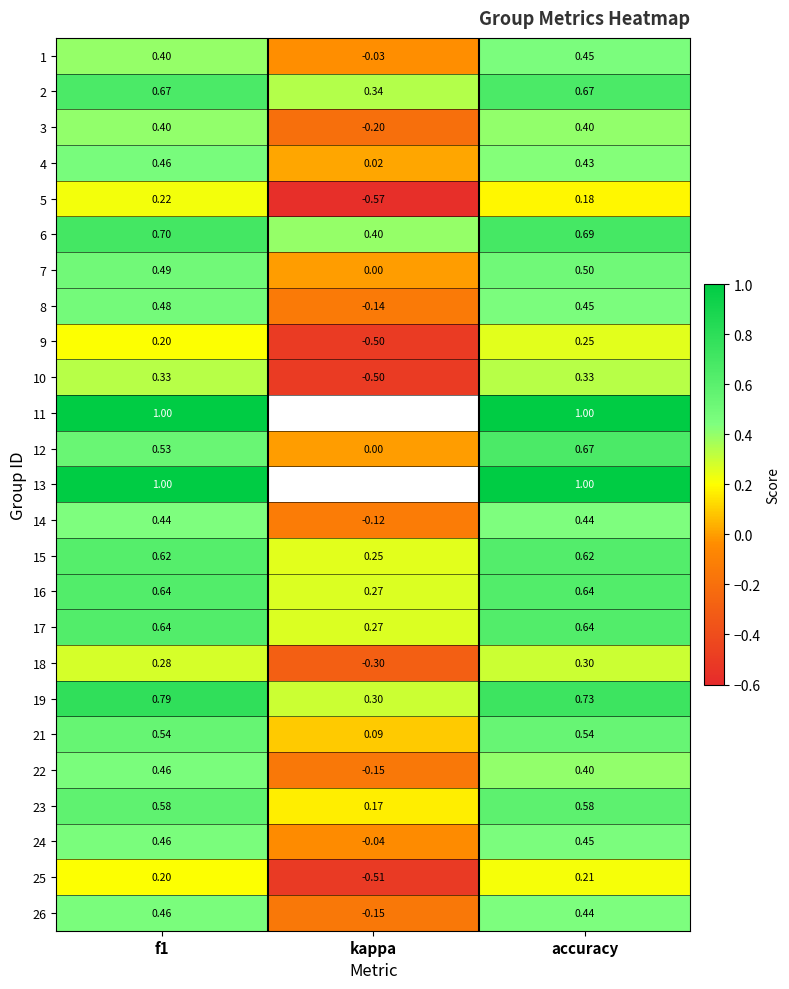

What is the highest value of the 10 series?

0.3